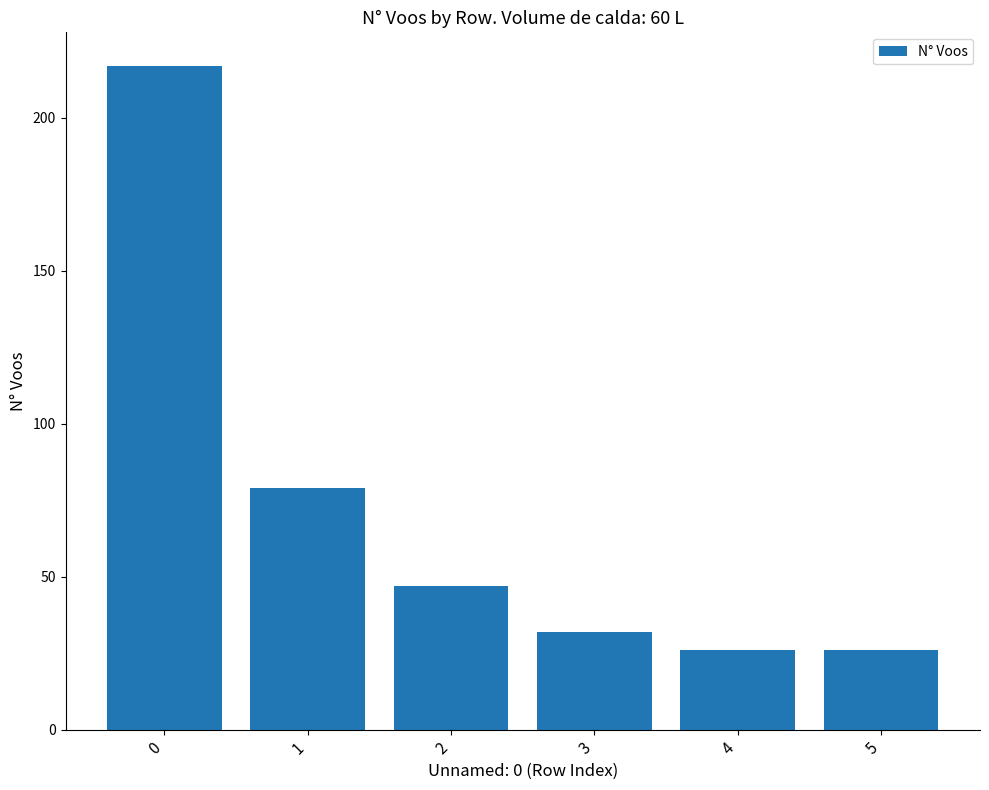

What value does the data have at 0, to the nearest 5?

215